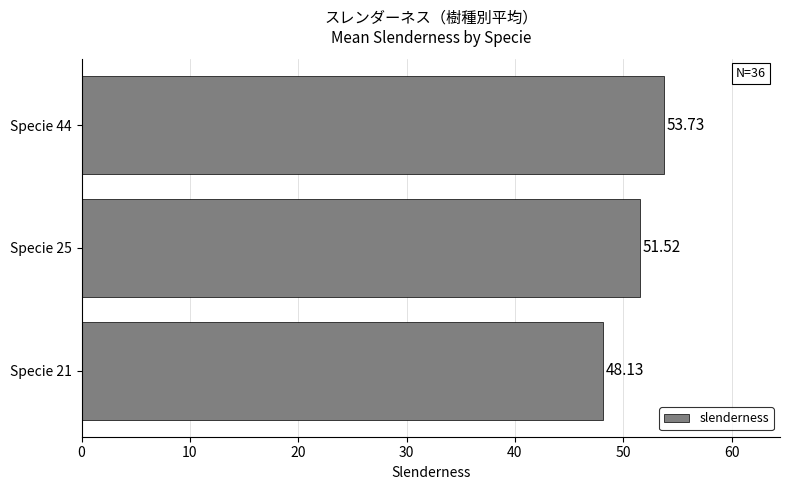

What is the difference between the maximum and minimum values?

5.6